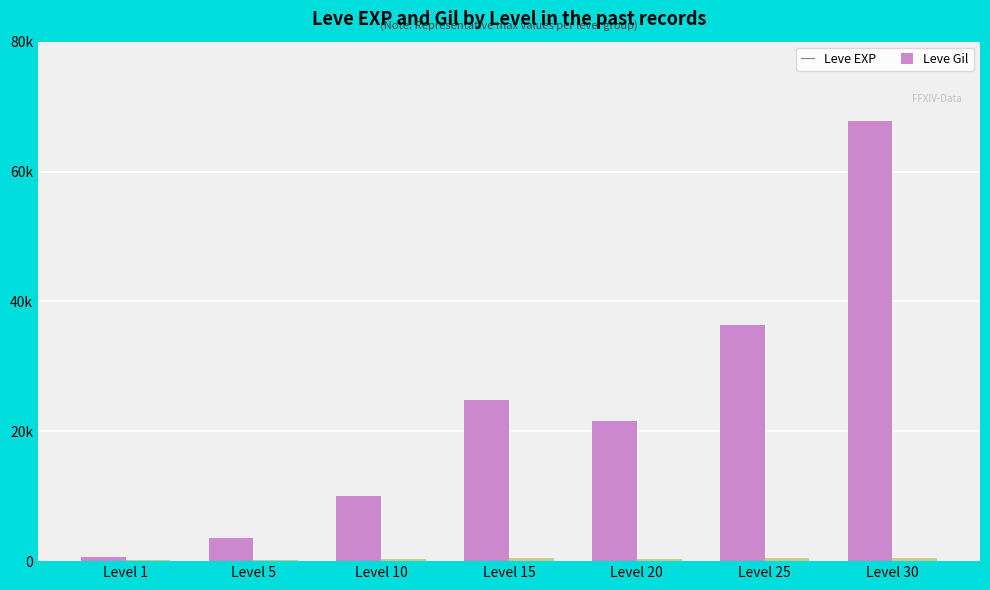

What is the difference between the highest and lowest values at Level 25?

35905